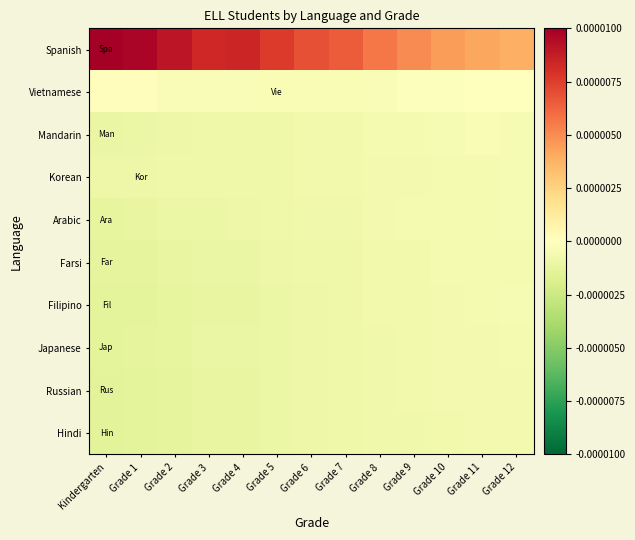

At how many categories does at least one series exceed 0?

13